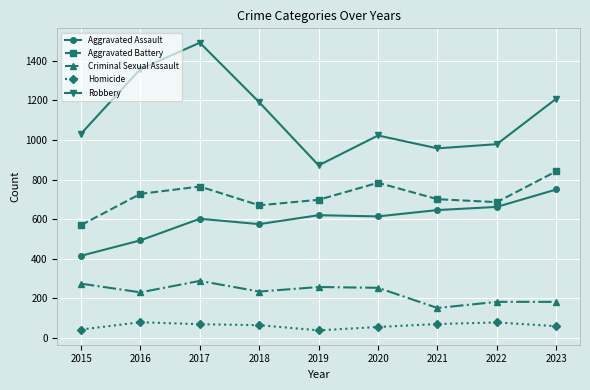

True or false: Aggravated Battery and Criminal Sexual Assault intersect in this chart.

False